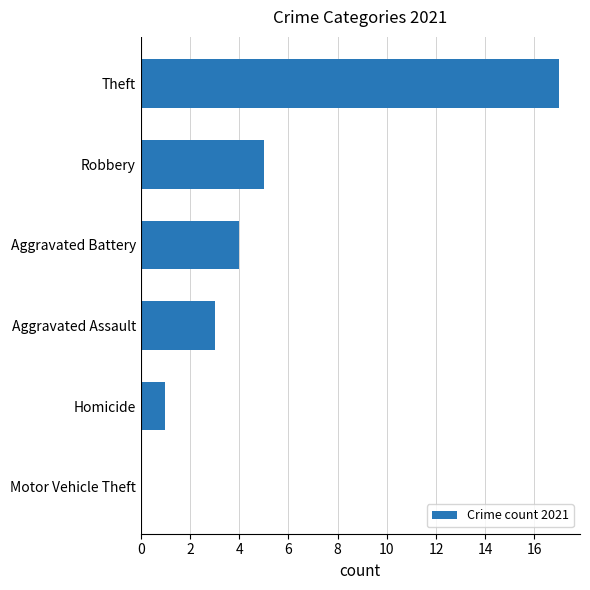

Reading bottom to top, transcribe all the data shown in this chart.

Motor Vehicle Theft=0	Homicide=1	Aggravated Assault=3	Aggravated Battery=4	Robbery=5	Theft=17